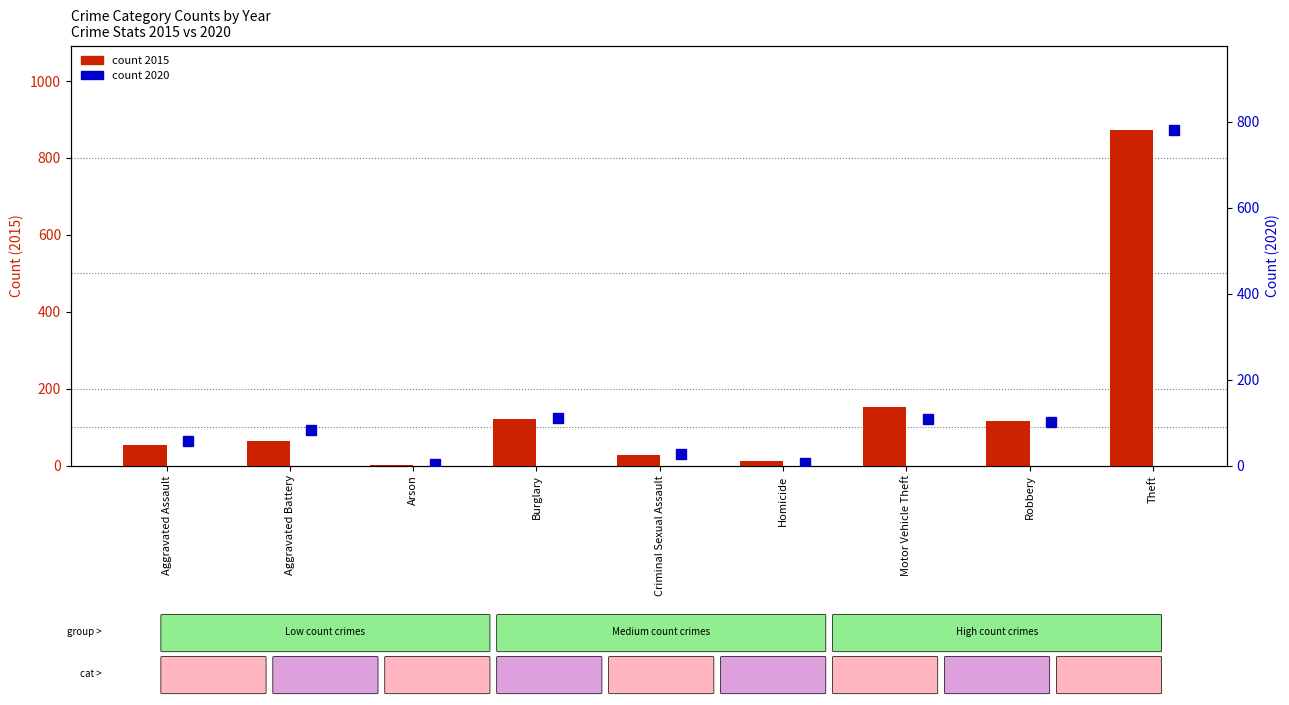

What is the highest value of the 2015 series?

874